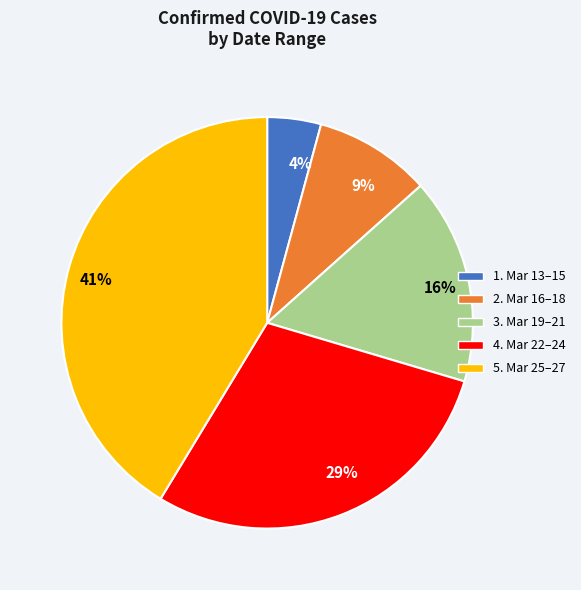

To the nearest percent, what is the difference between the largest and smallest slice percentages?

37%